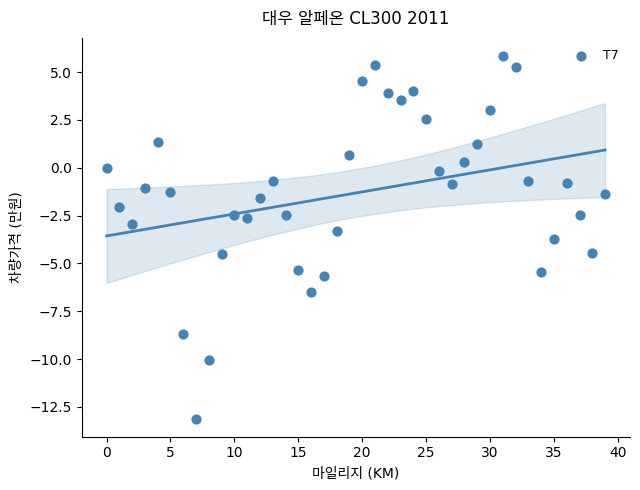

What is the range of Y values (max minus min)?

19.0